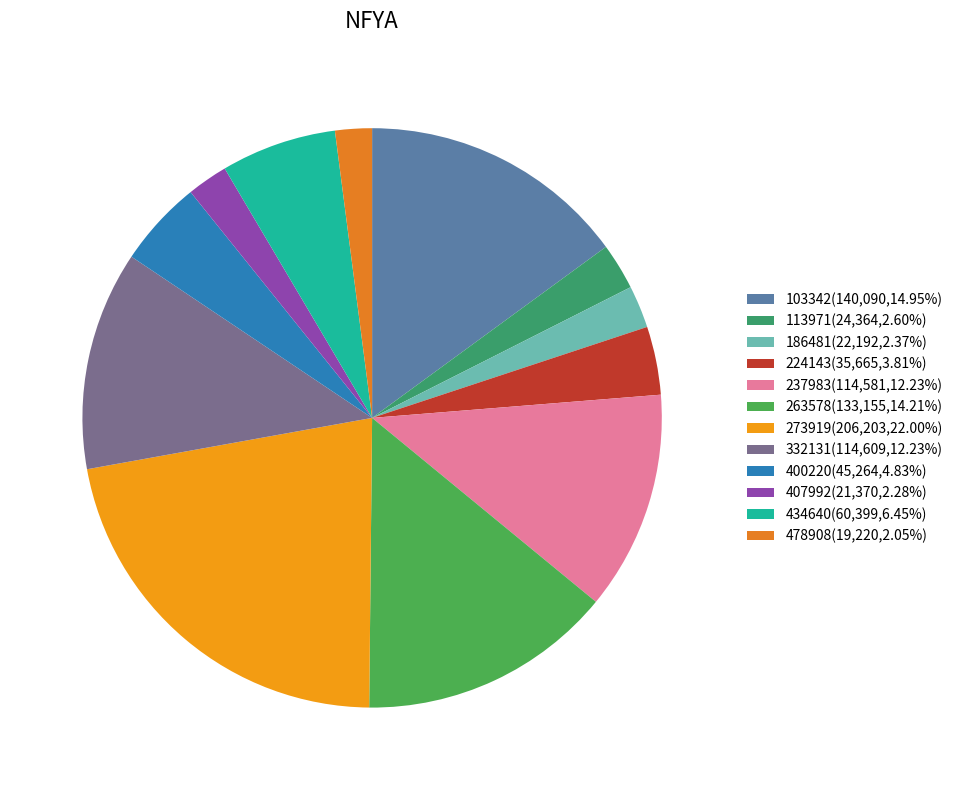

How many segments does this pie chart have?

12